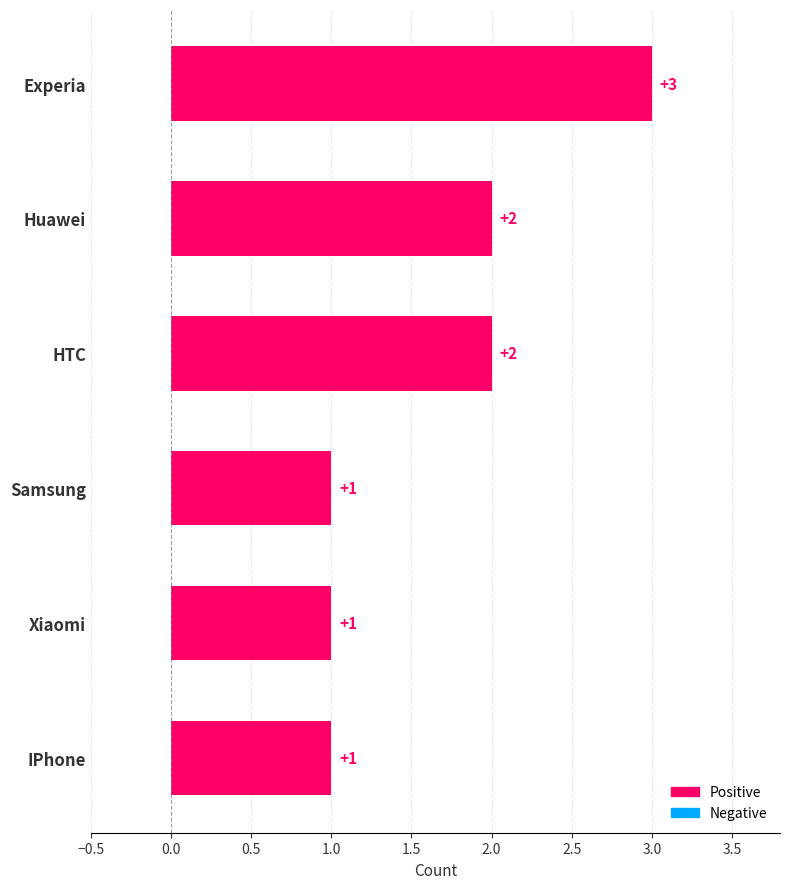

Is it true that the value at Huawei is 1?

False